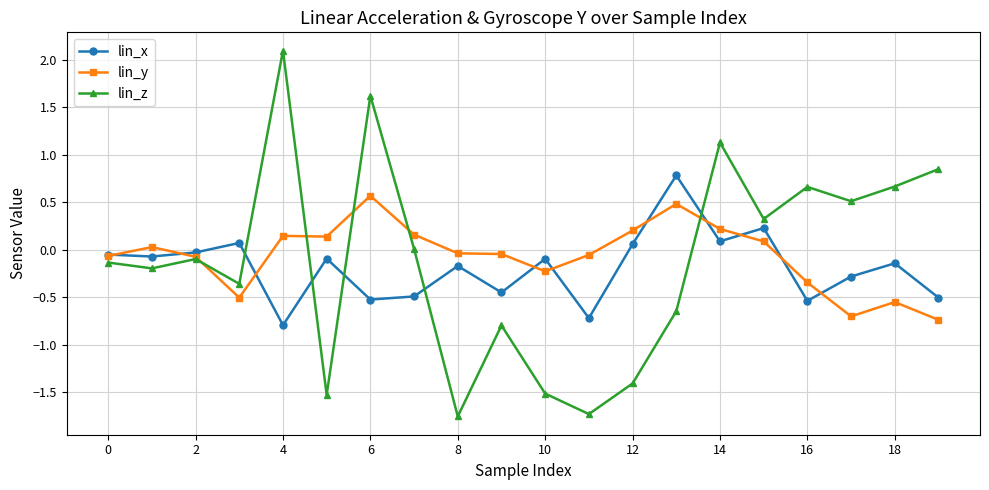

Which series has the widest spread of values?

lin_z